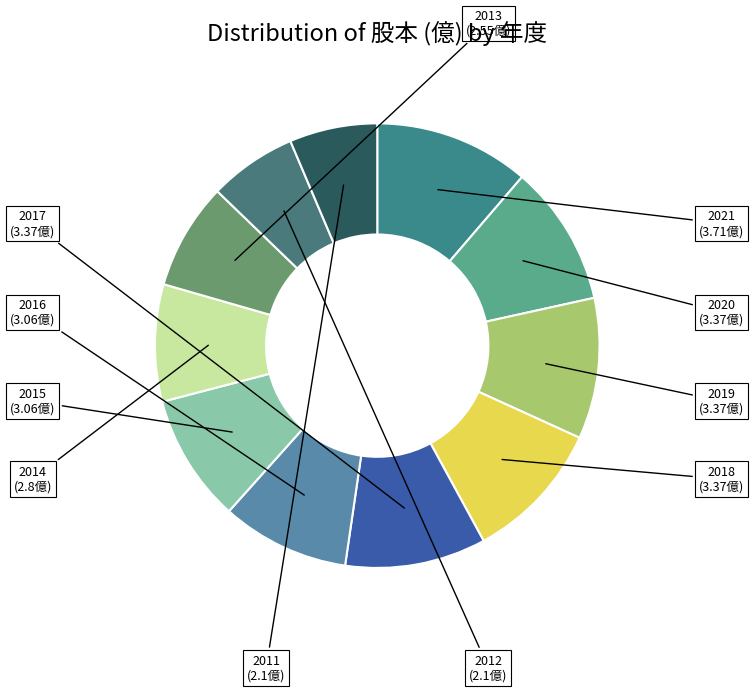

What is the largest slice in the pie chart?

2021